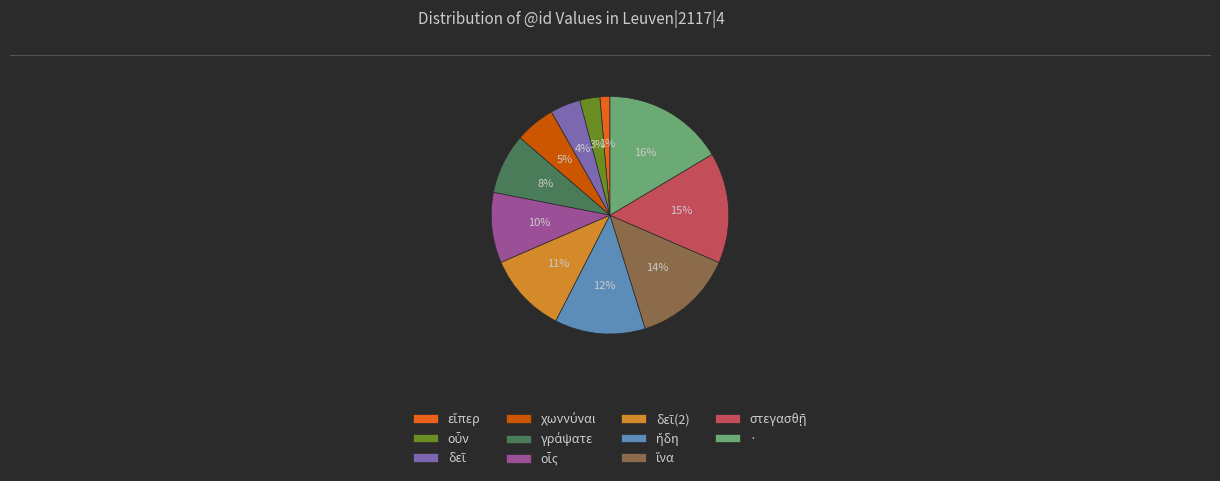

Does any single category account for the majority?

No